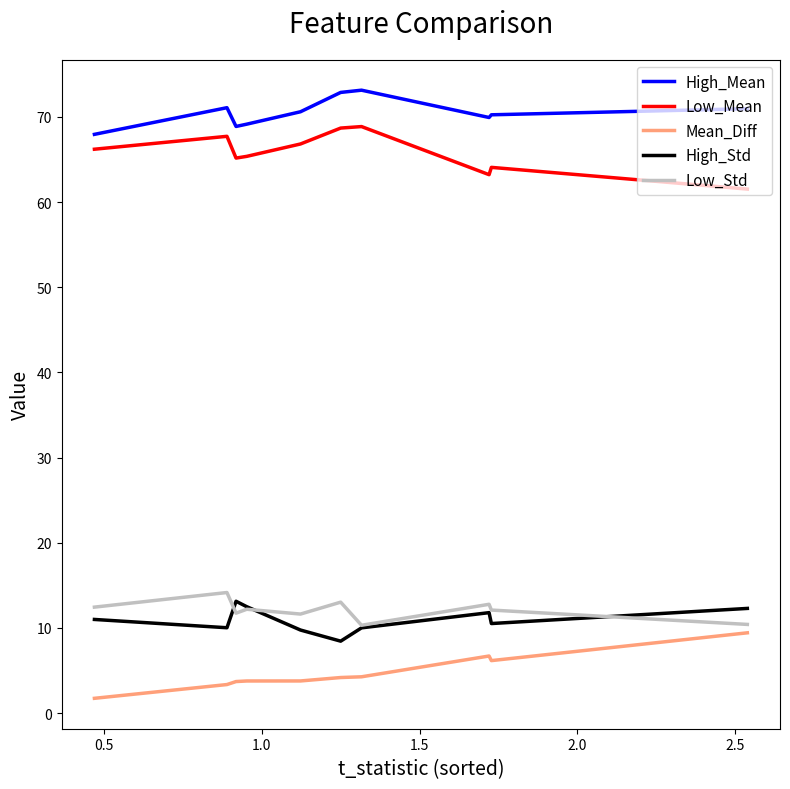

What position from the left is 1.0?

3